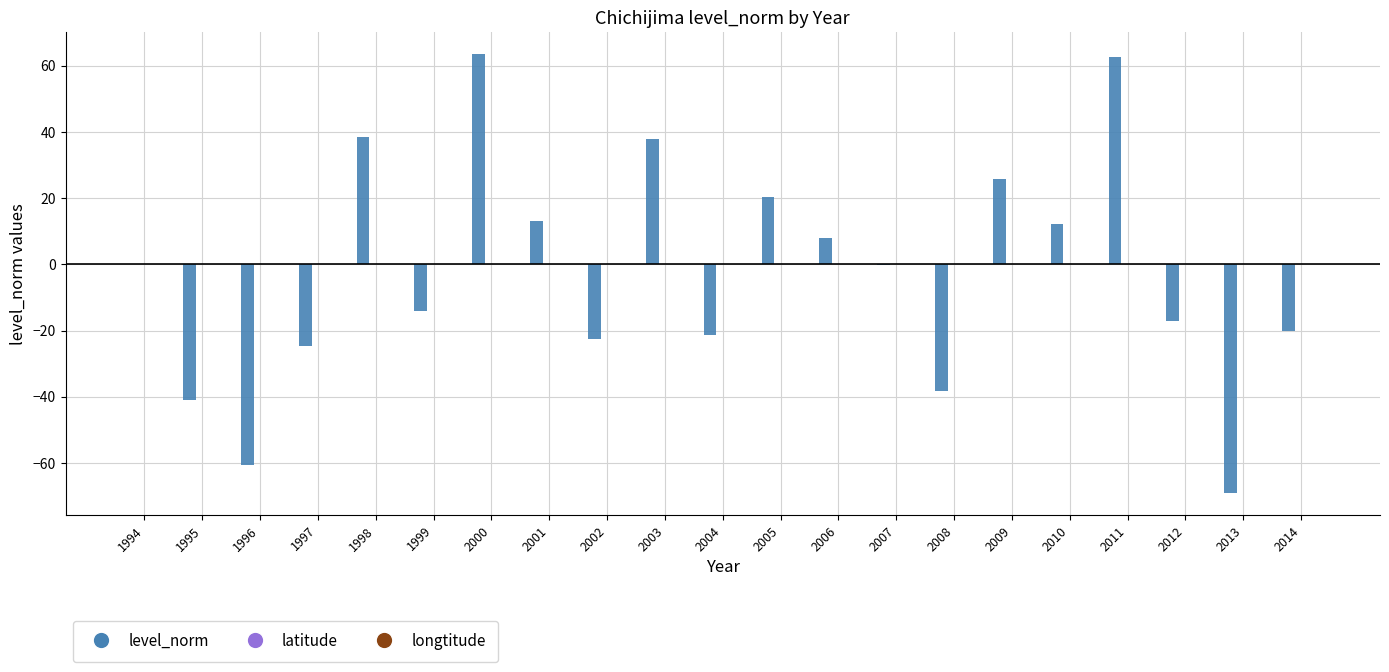

What is the maximum value shown in the chart?

63.5